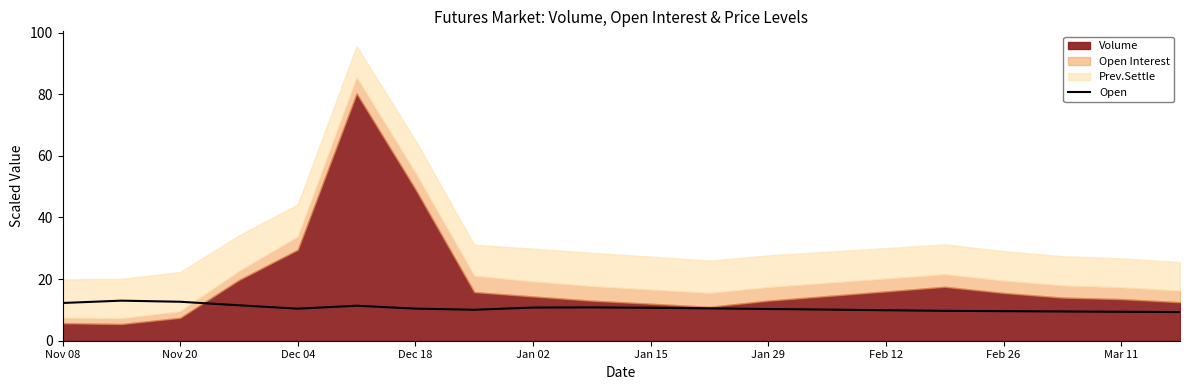

Is it true that Open equals 17.9 at Jan 29?

False